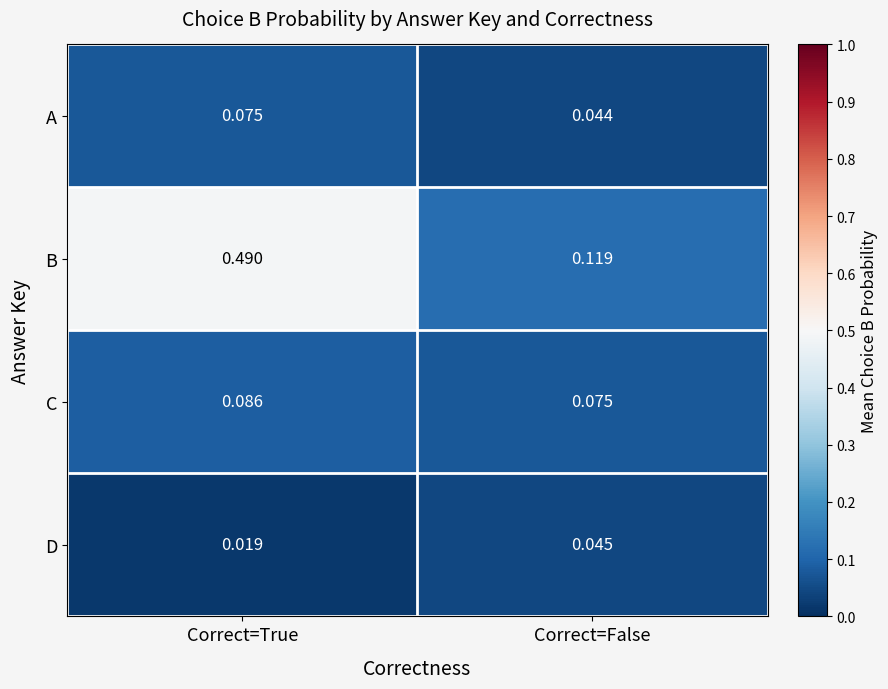

At which label is C closest to 0?

Correct=False